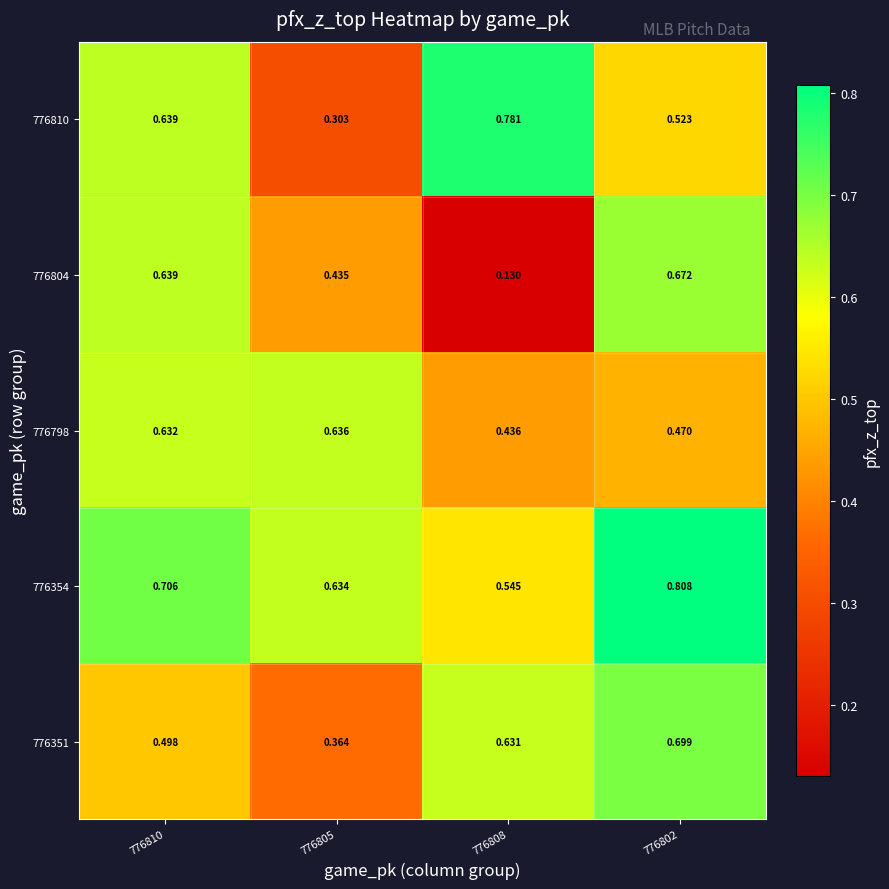

Which label corresponds to the largest value in the chart?

776802